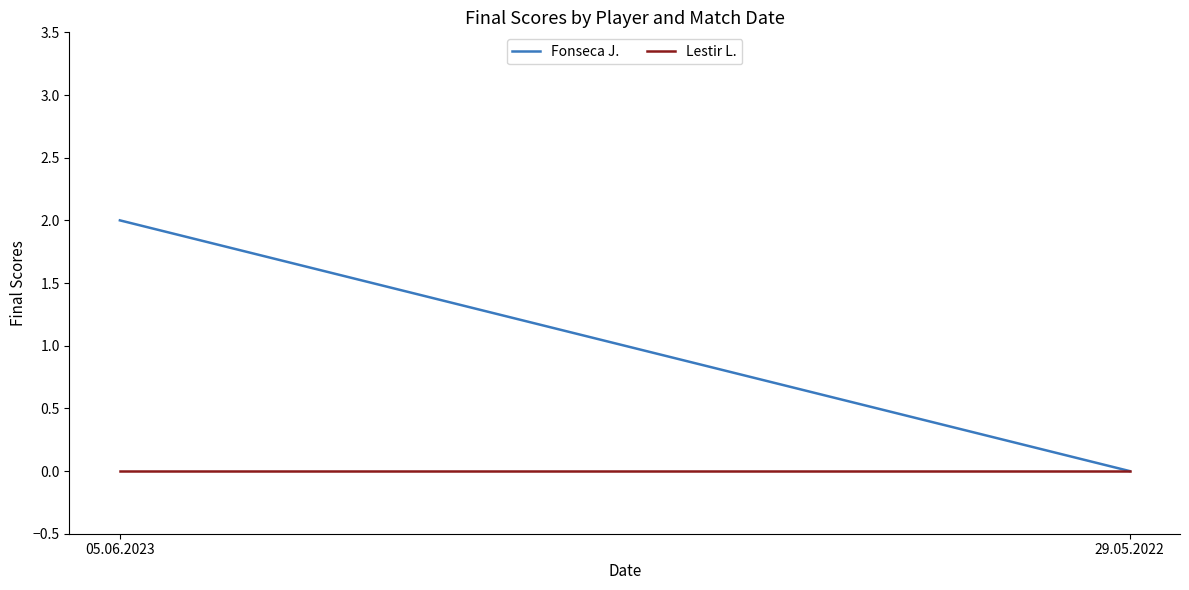

The value of Fonseca J. at 05.06.2023 is 3. True or false?

False